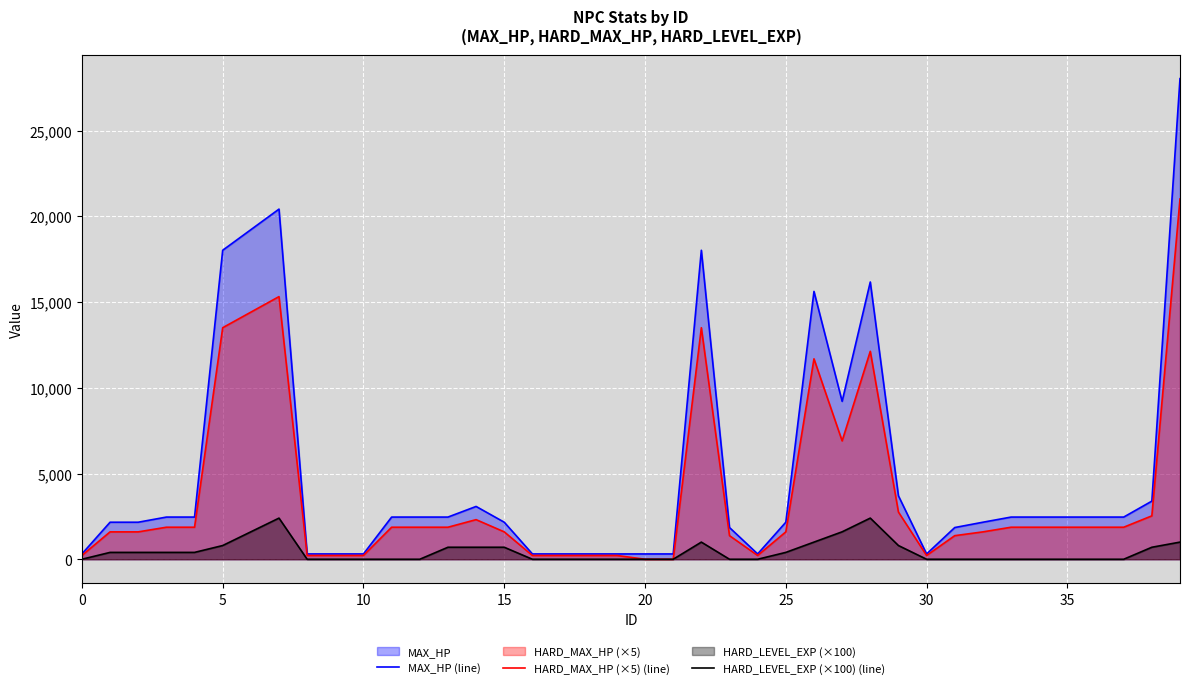

What are all the series names shown in the legend?

MAX_HP (line), HARD_MAX_HP (×5) (line), HARD_LEVEL_EXP (×100) (line)